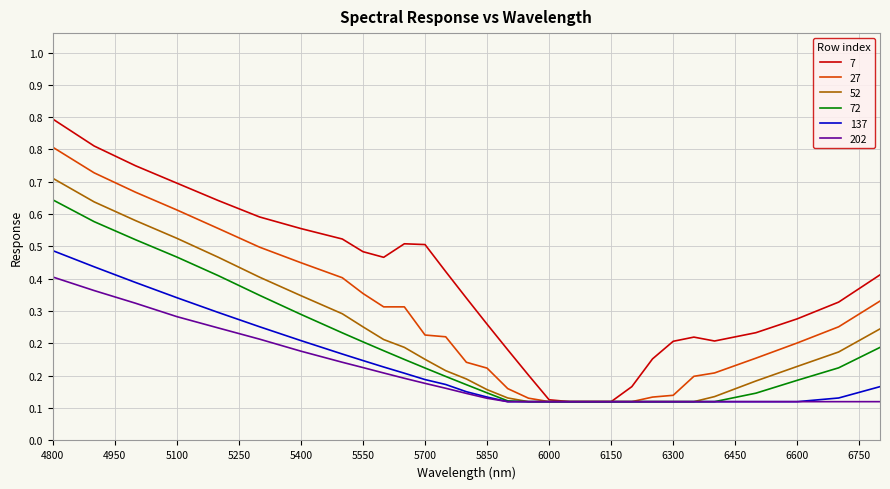

What are all the series names shown in the legend?

7, 27, 52, 72, 137, 202